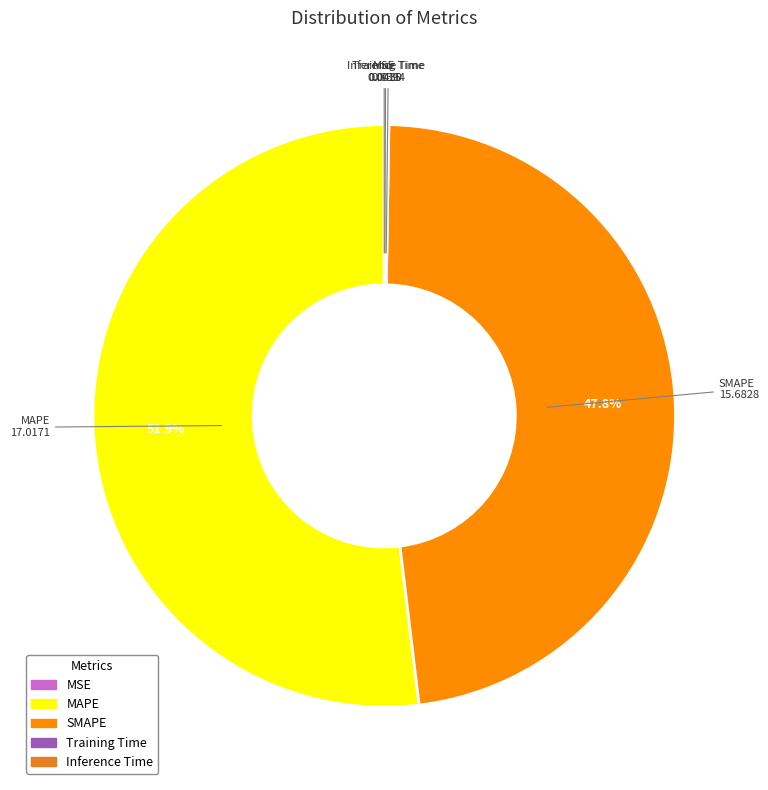

Which category has the biggest portion of the pie?

MAPE